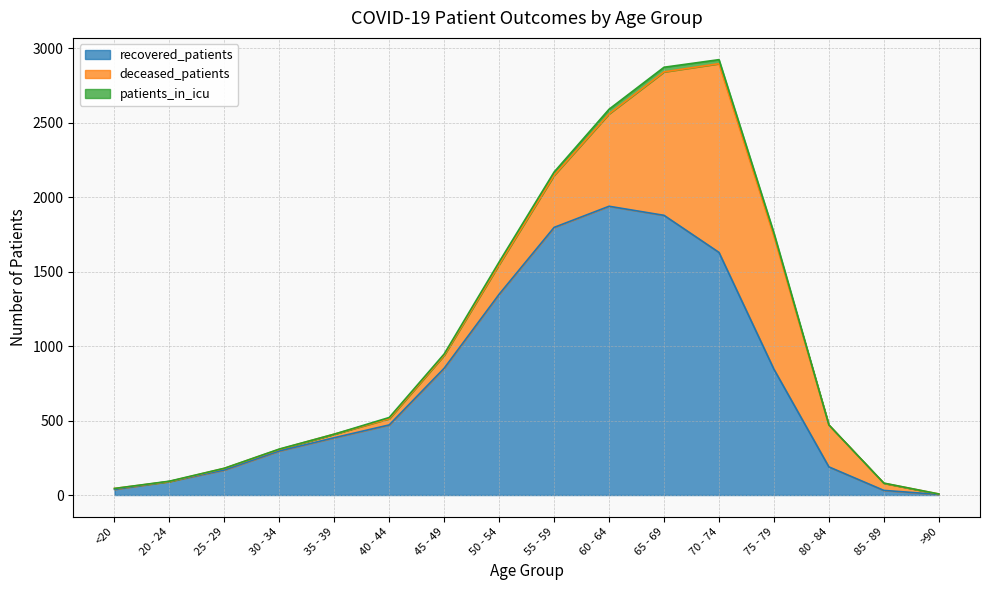

Where is the first local maximum for patients_in_icu?

70 - 74